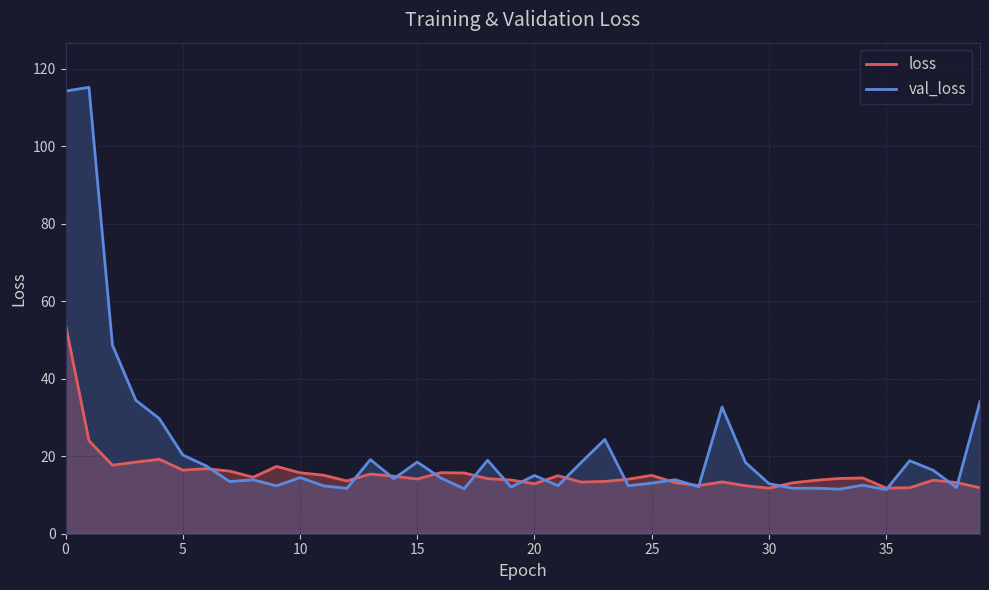

Which series has the largest total across all categories?

val_loss